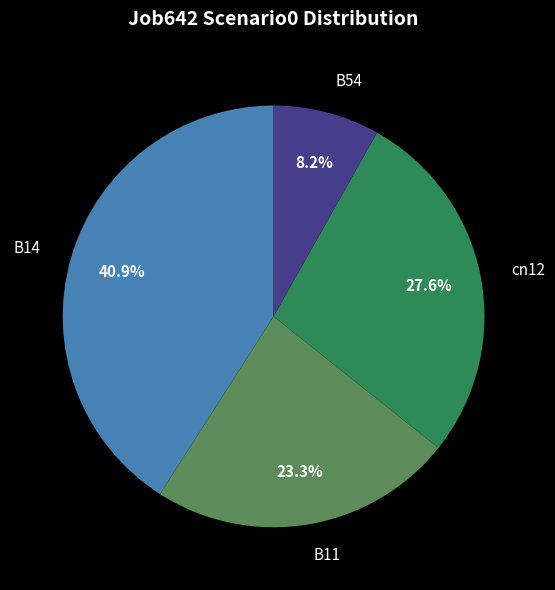

To the nearest percent, what percentage of the pie is B14?

41%